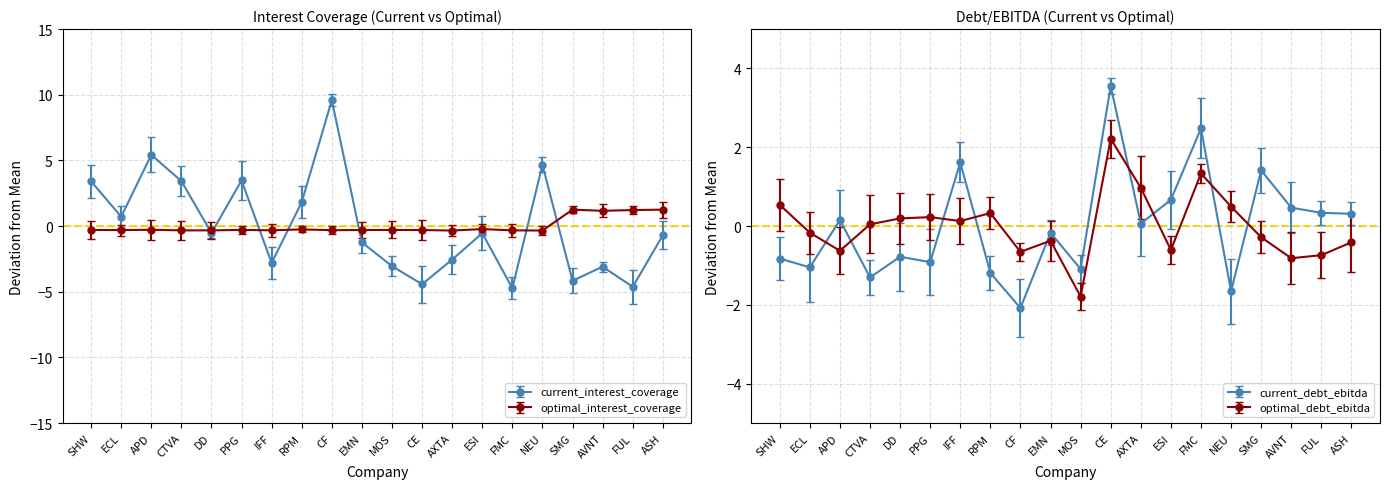

The value of current_interest_coverage at NEU is 4.7. True or false?

True